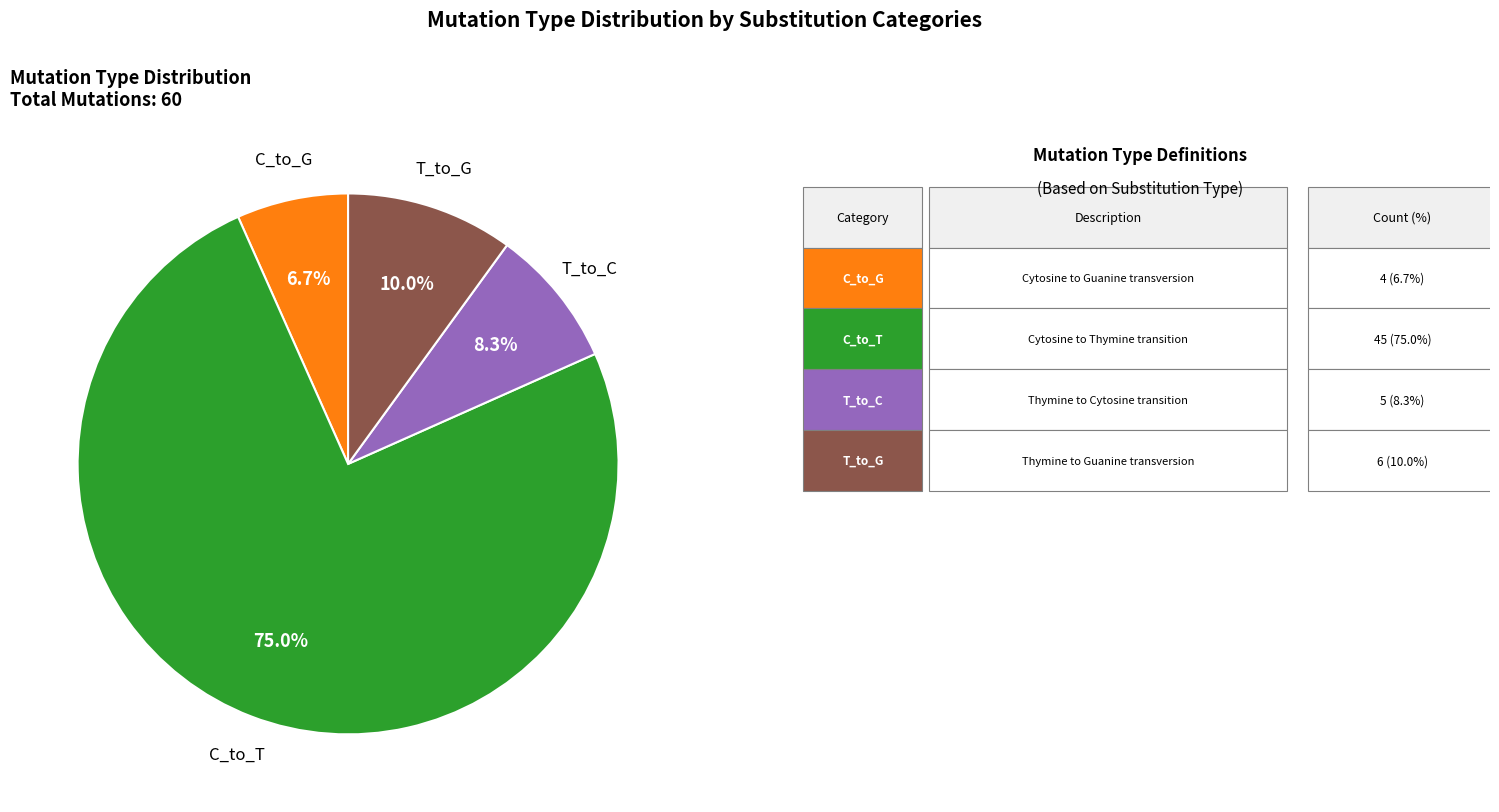

Is there a majority slice in this chart?

Yes